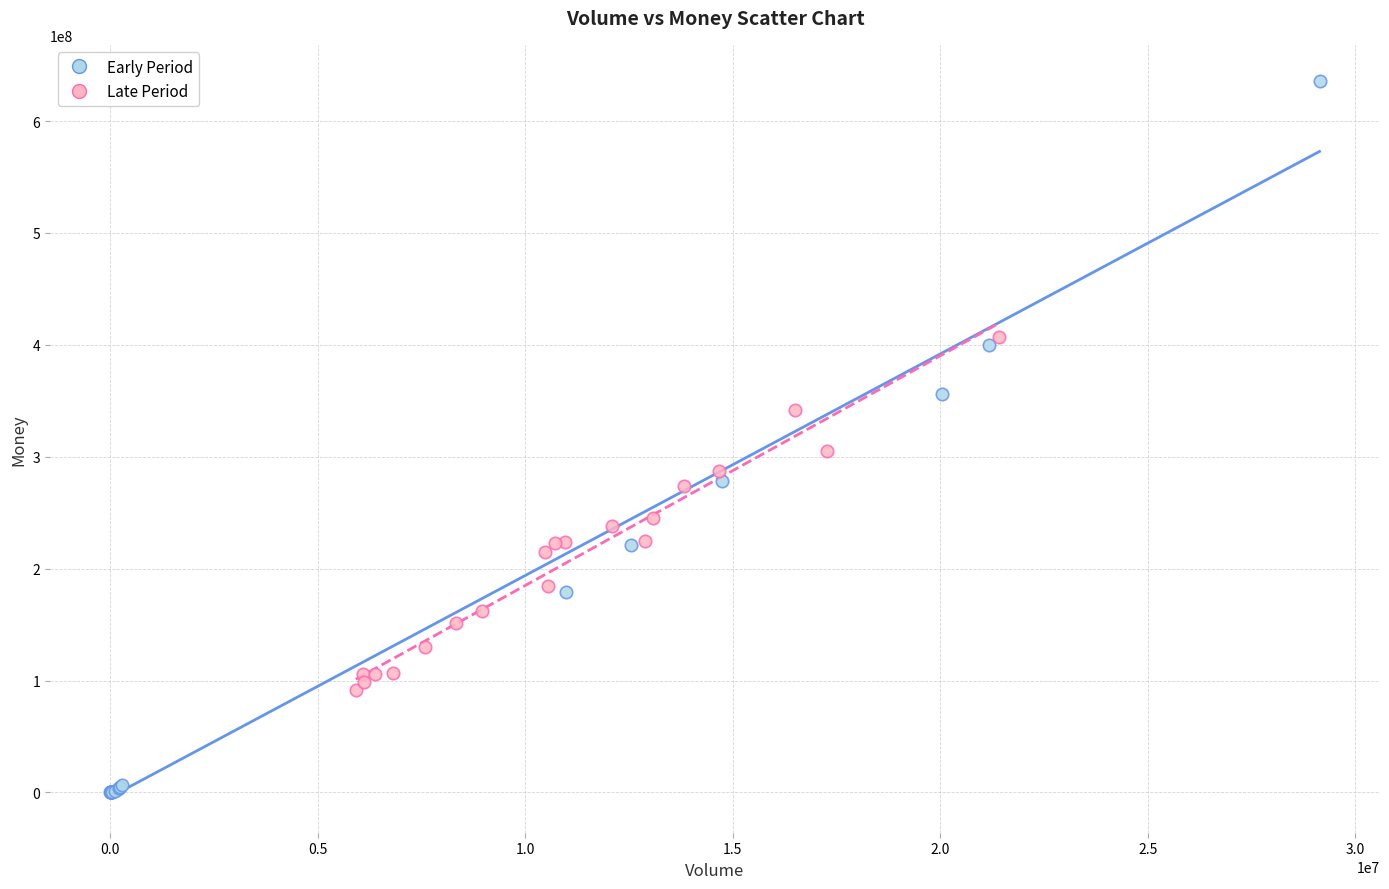

Which series reaches the maximum Y coordinate?

Early Period